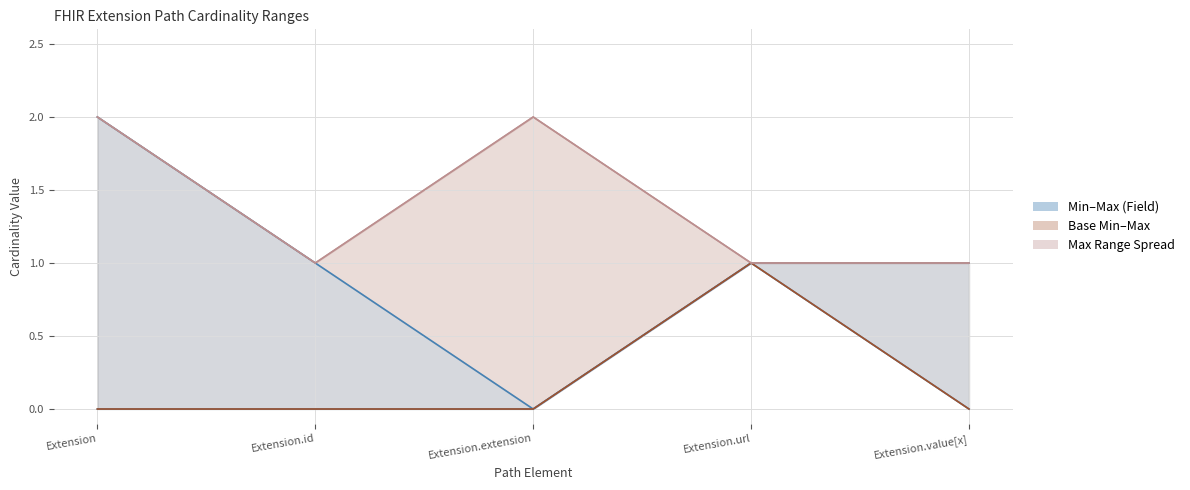

How many values in the Min_upper series exceed 0?

1